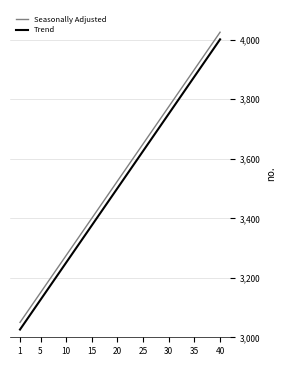

True or false: Seasonally Adjusted and Trend intersect in this chart.

False